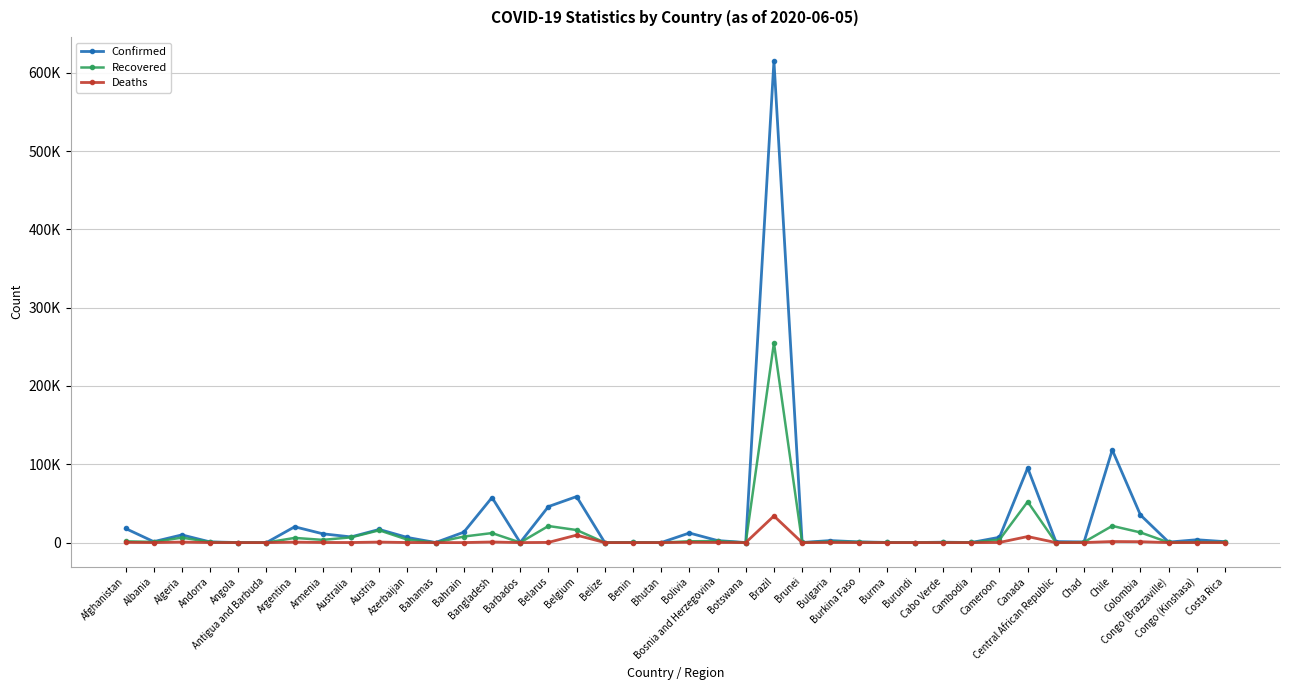

Does the chart have visible grid lines?

Yes